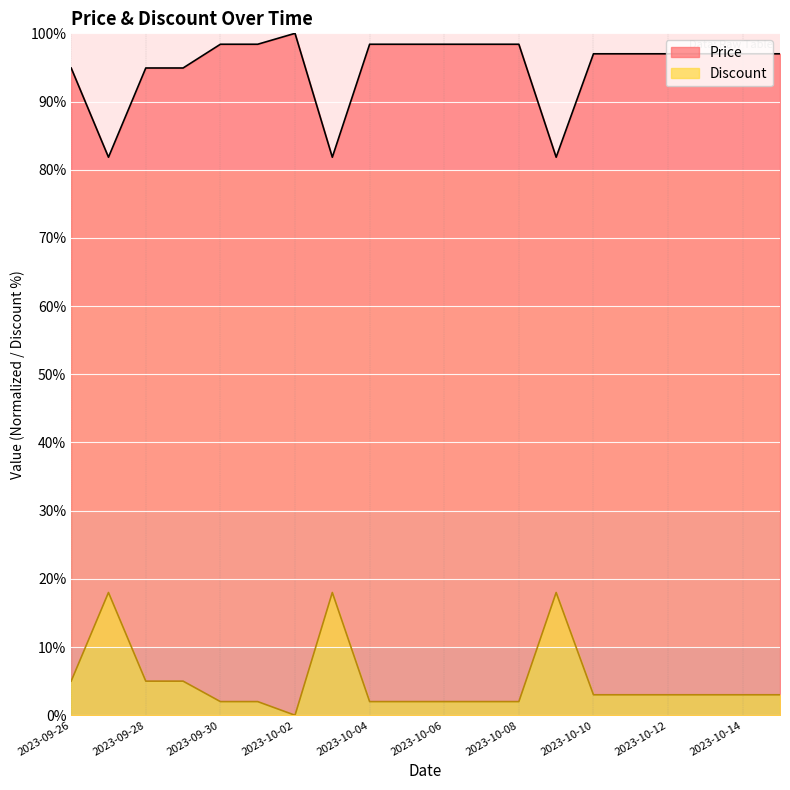

The value of Price at 2023-09-30 is 98.4. True or false?

True